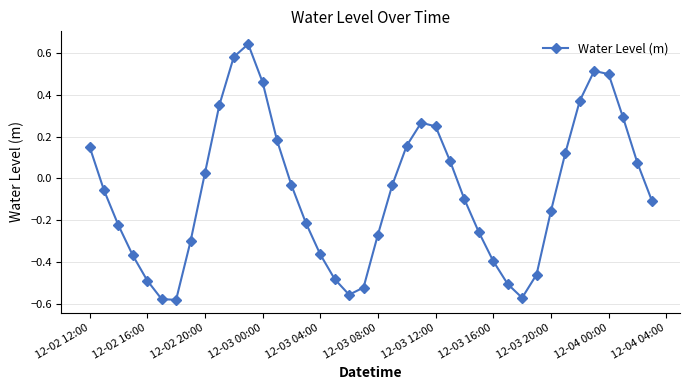

How many points are higher than both their immediate neighbors (excluding endpoints)?

3